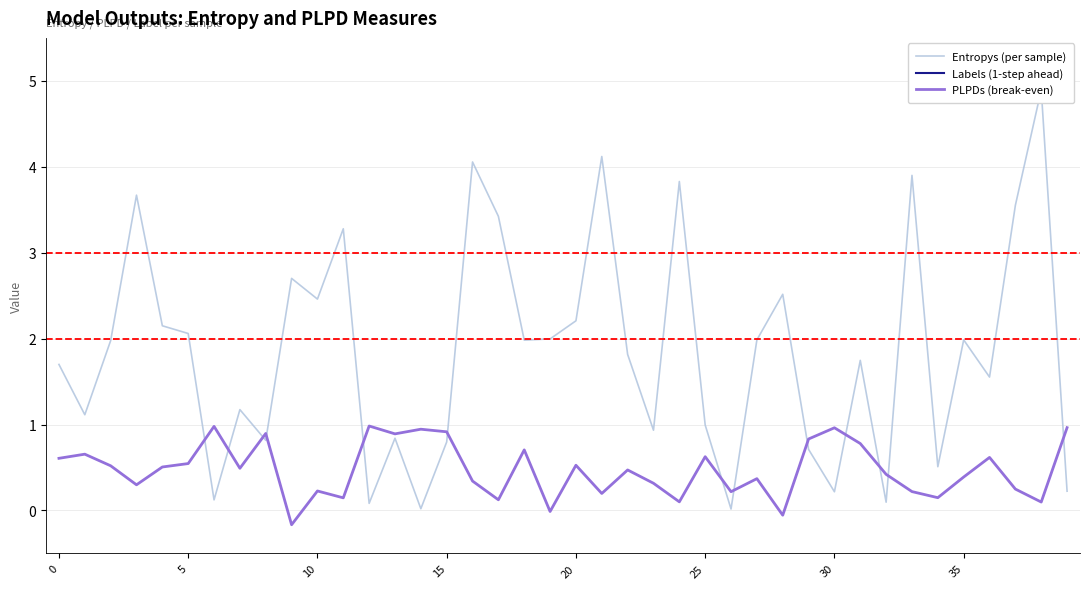

Is it true that PLPDs (break-even) equals 0.6 at 30?

False